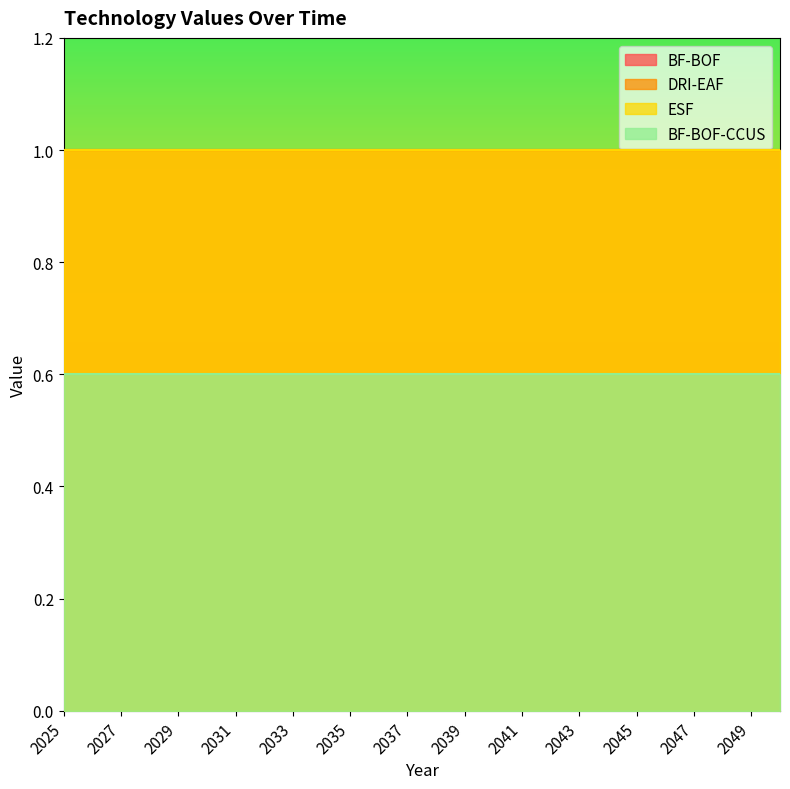

How many lines are shown in the chart?

4